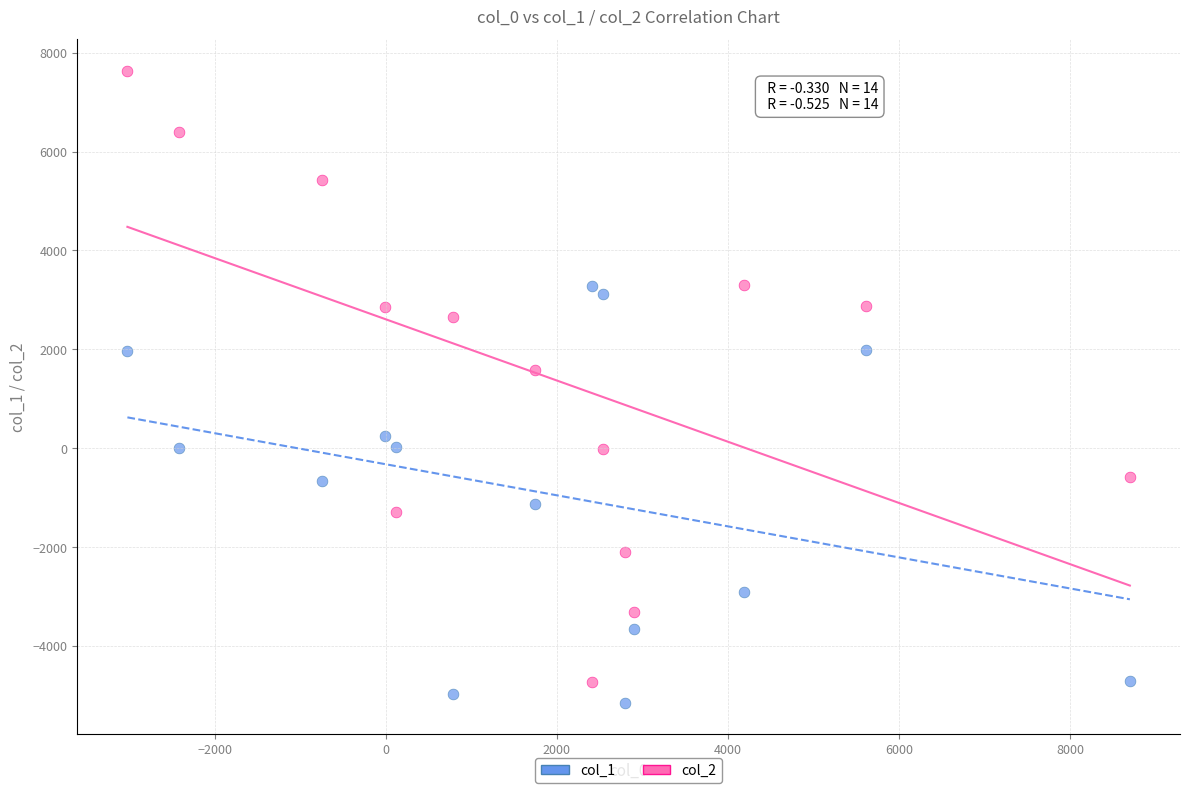

Which series contains the highest Y value?

col_2